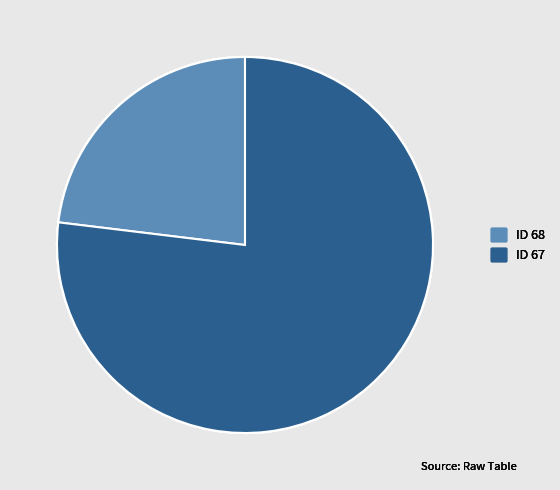

Rank the categories by value from highest to lowest.

67, 68